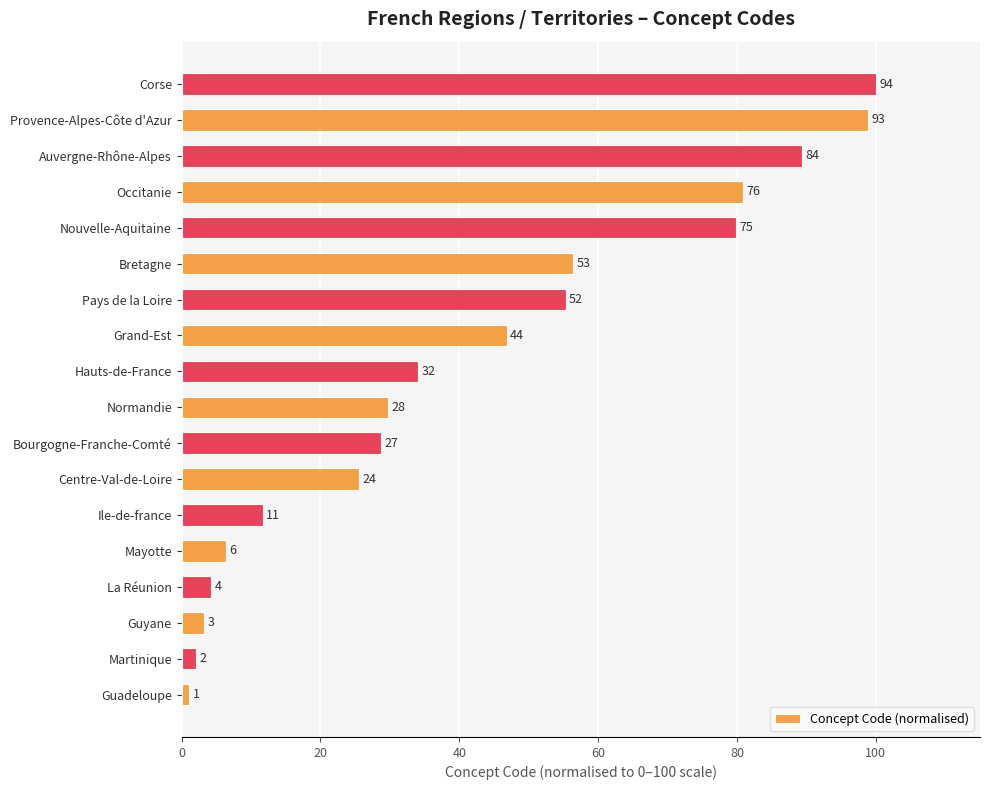

Are the bars horizontal?

Yes